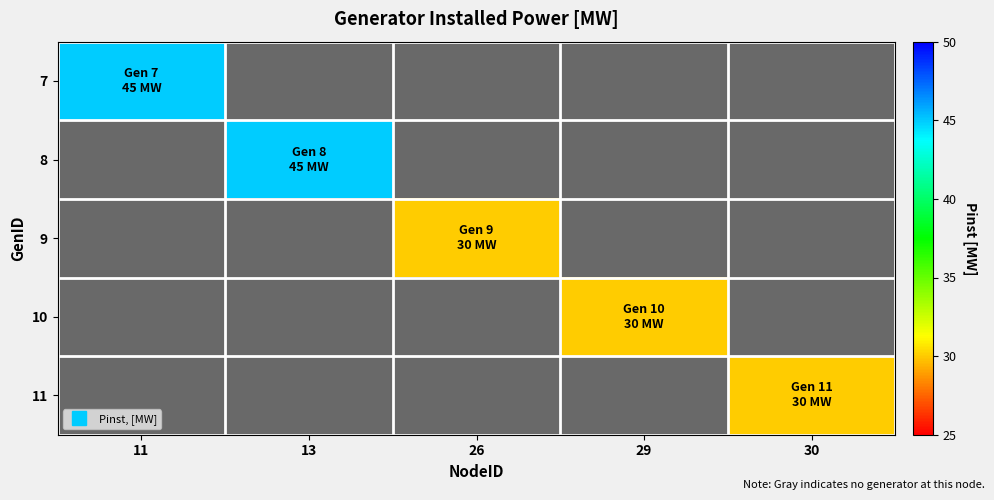

How many distinct data groups are displayed?

5